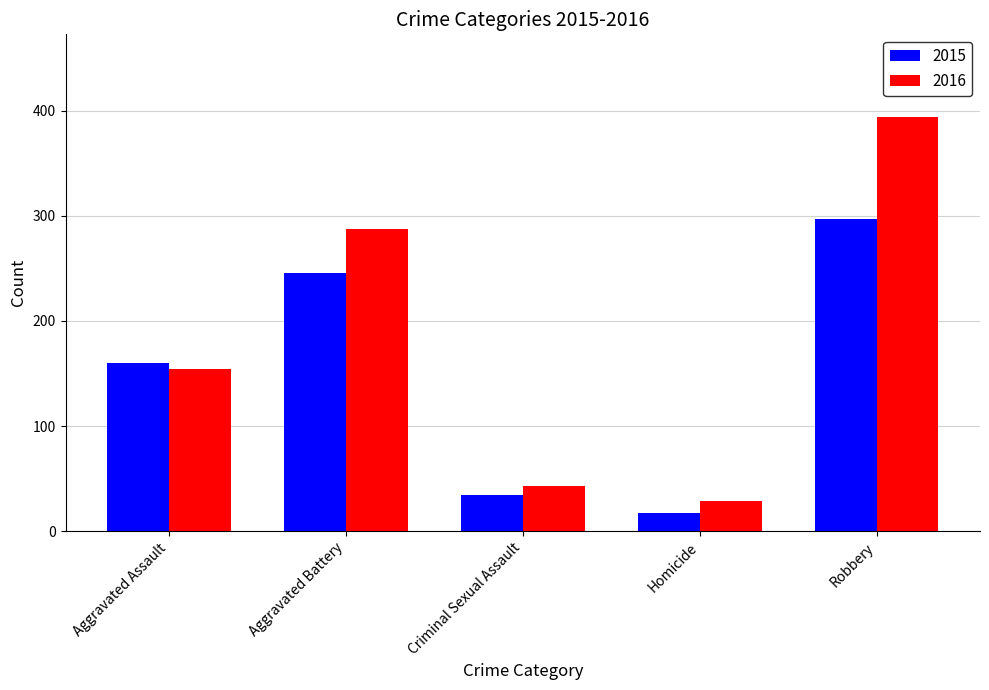

Which series has the largest total across all categories?

2016